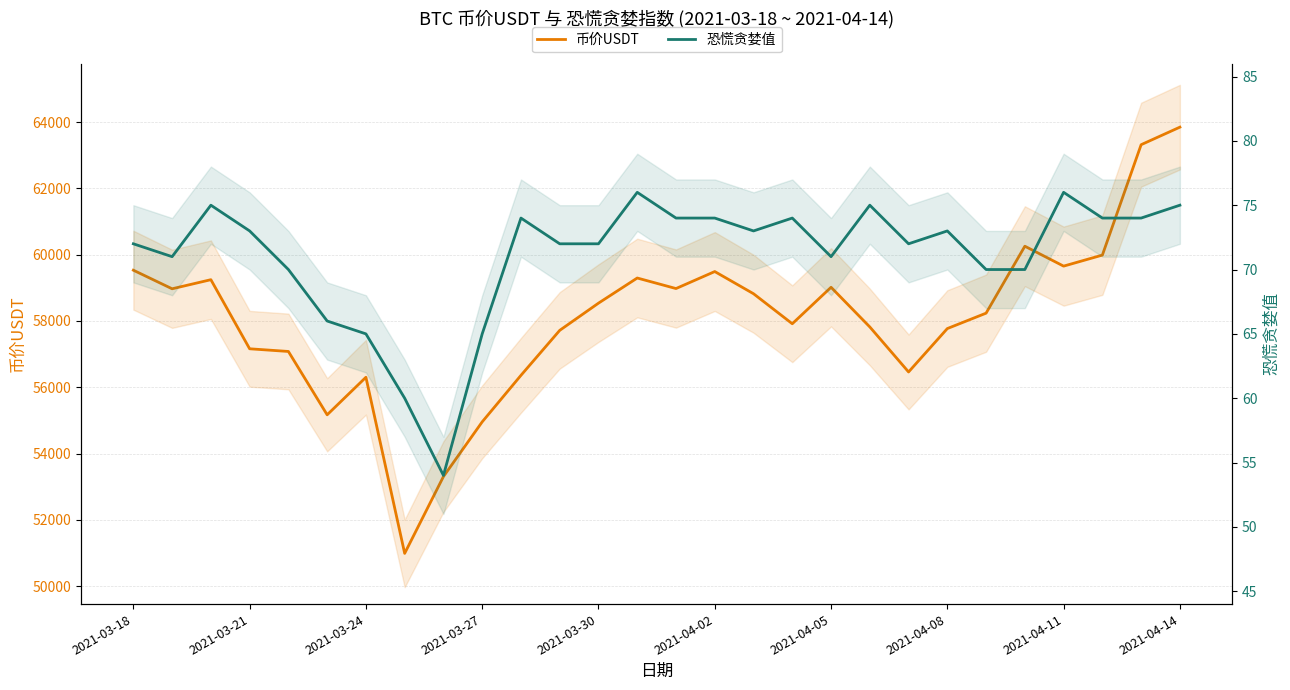

The 币价USDT series shows 18405.5 at 16. True or false?

False